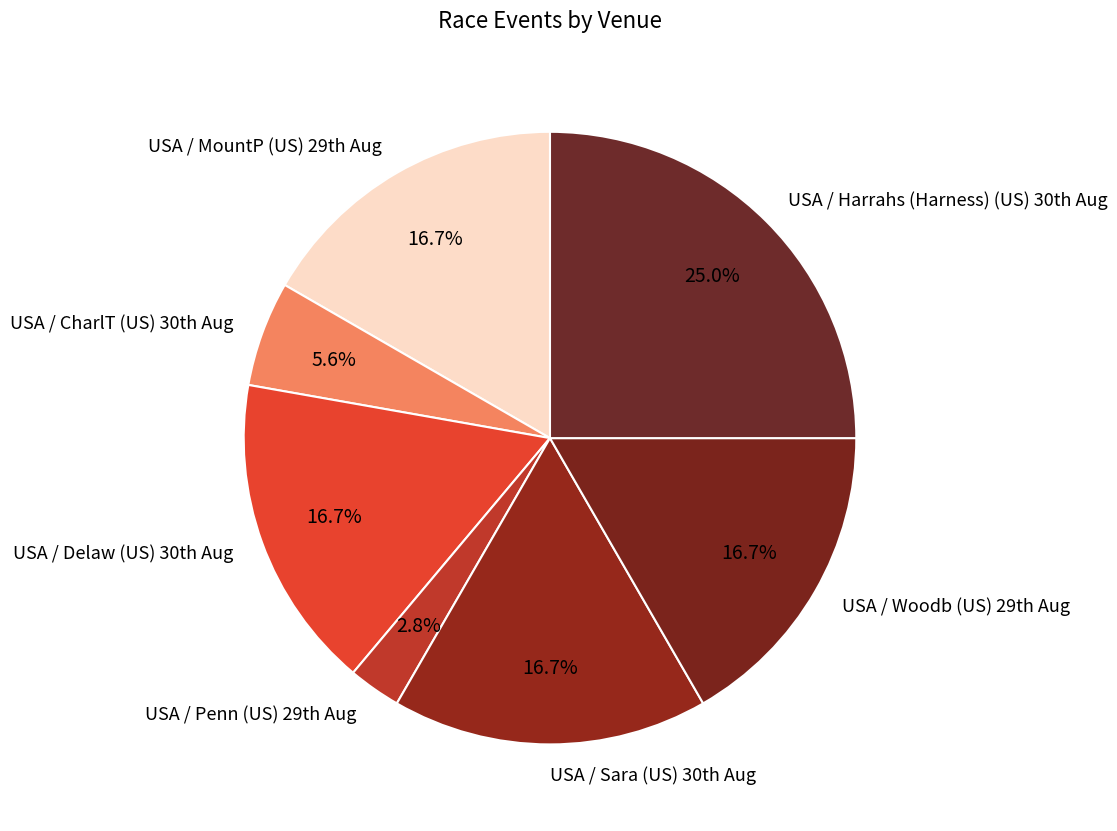

Count the number of slices in the pie.

7